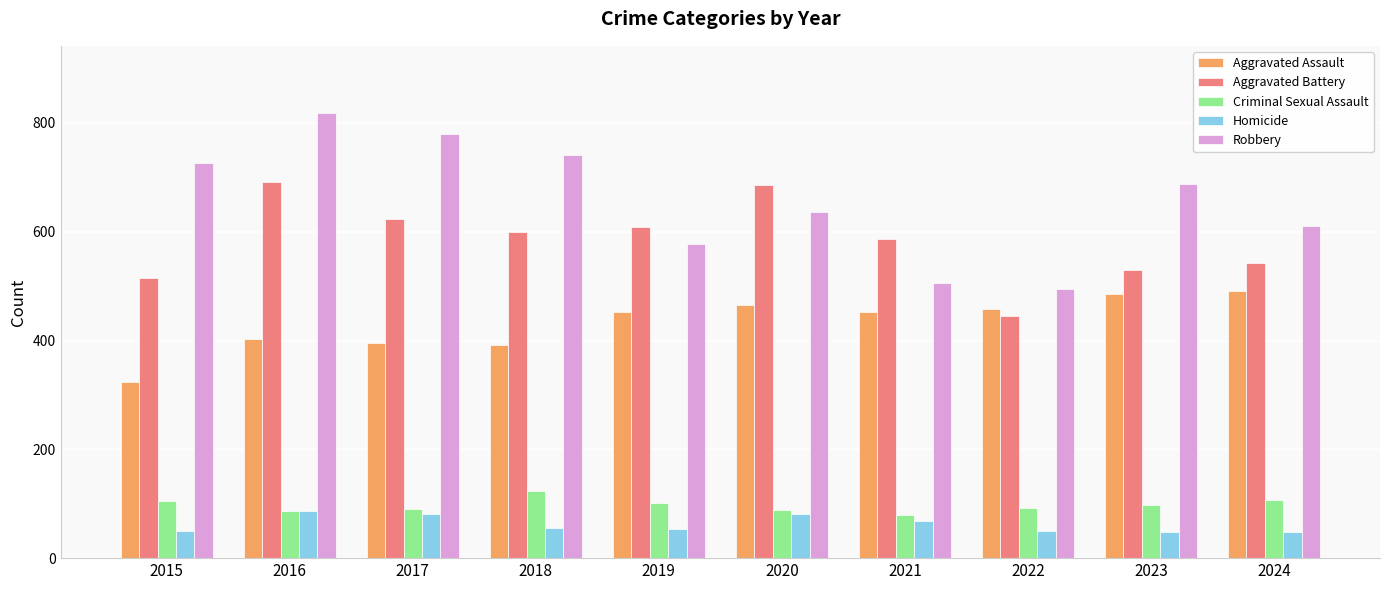

The Aggravated Battery series shows 691 at 2016. True or false?

True